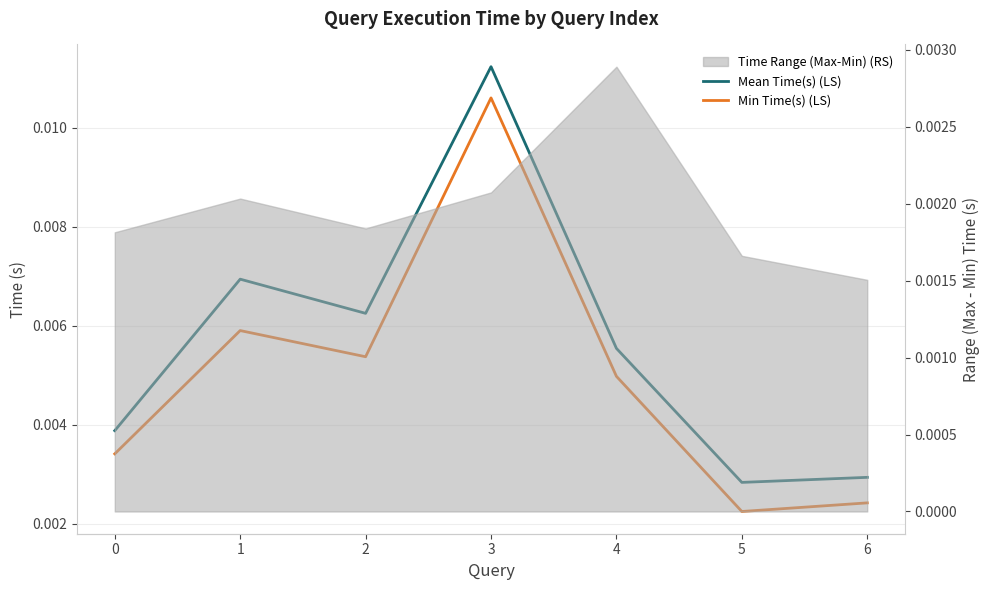

List the labels in order of Mean Time(s) (LS) value, smallest first.

5, 6, 0, 4, 2, 1, 3